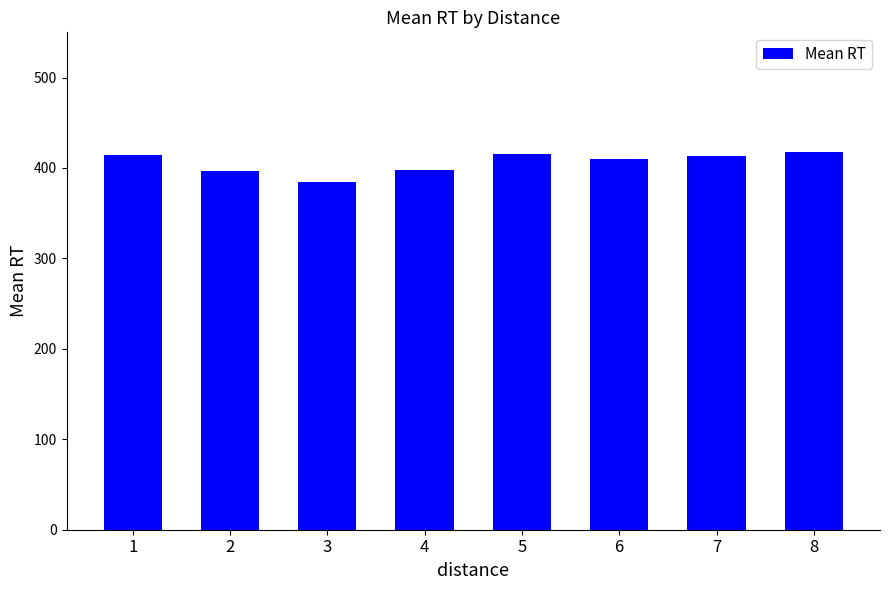

Which label corresponds to the smallest value in the chart?

3